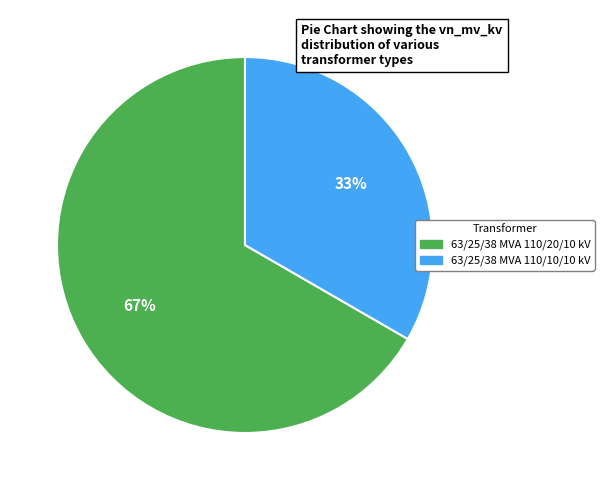

How many slices are in this pie chart?

2